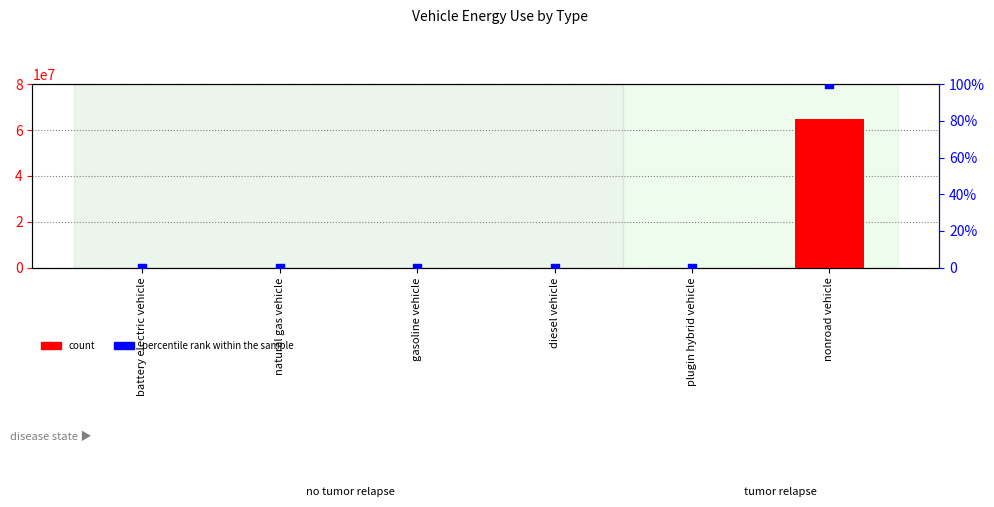

Which series reaches the maximum Y coordinate?

count